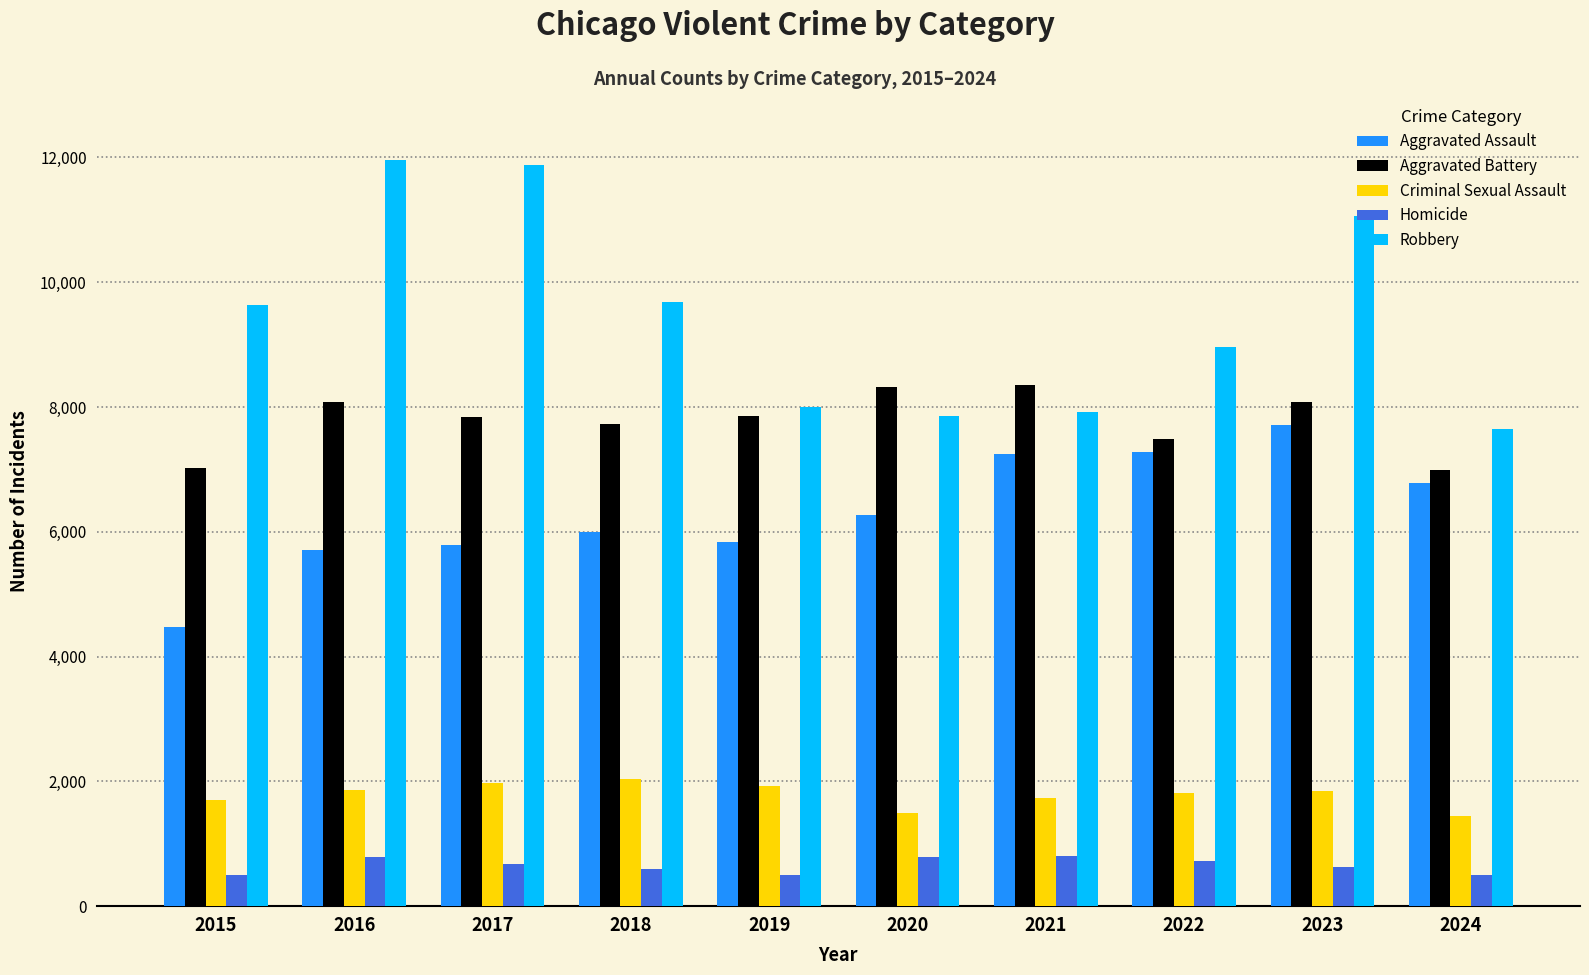

Is it true that Robbery equals 9638 at 2015?

True